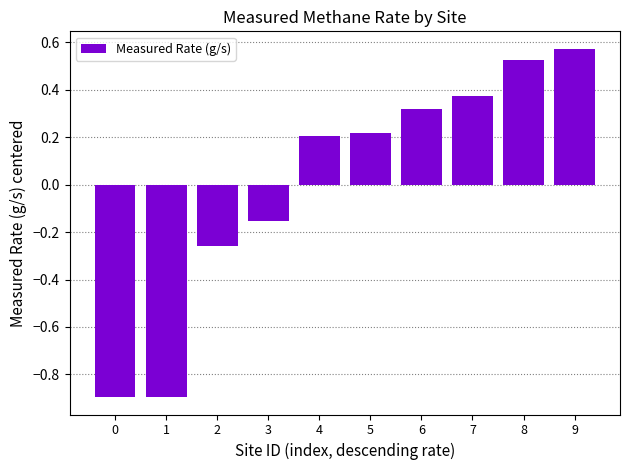

What is the value of the 1st bar from the left?

-0.9